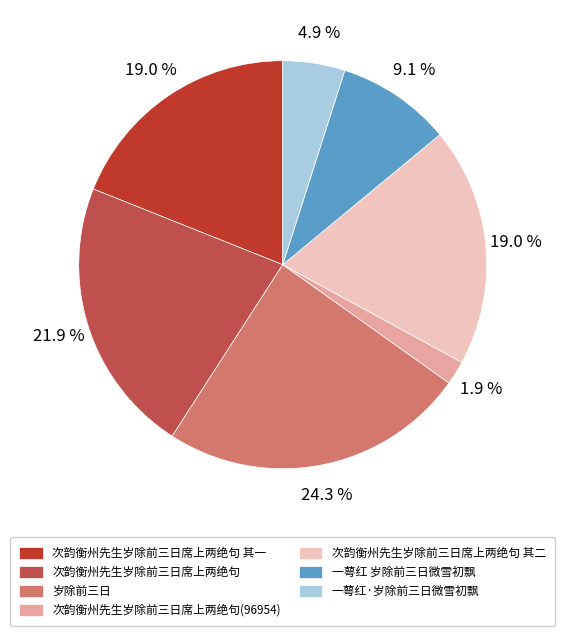

Between 次韵衡州先生岁除前三日席上两绝句(96954) and 岁除前三日, which is larger?

岁除前三日